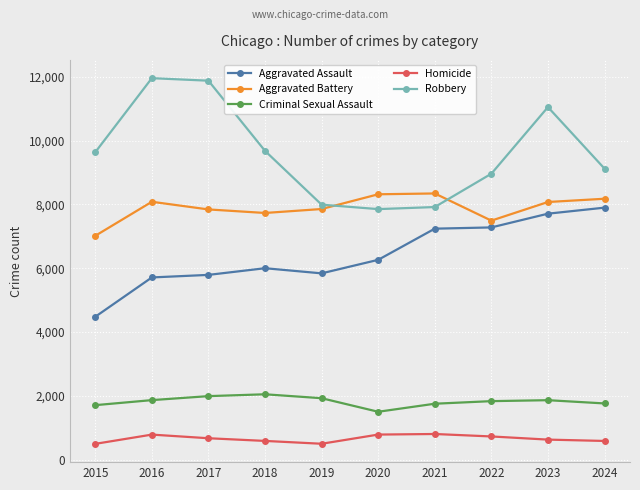

At how many categories does at least one series exceed 7887?

10